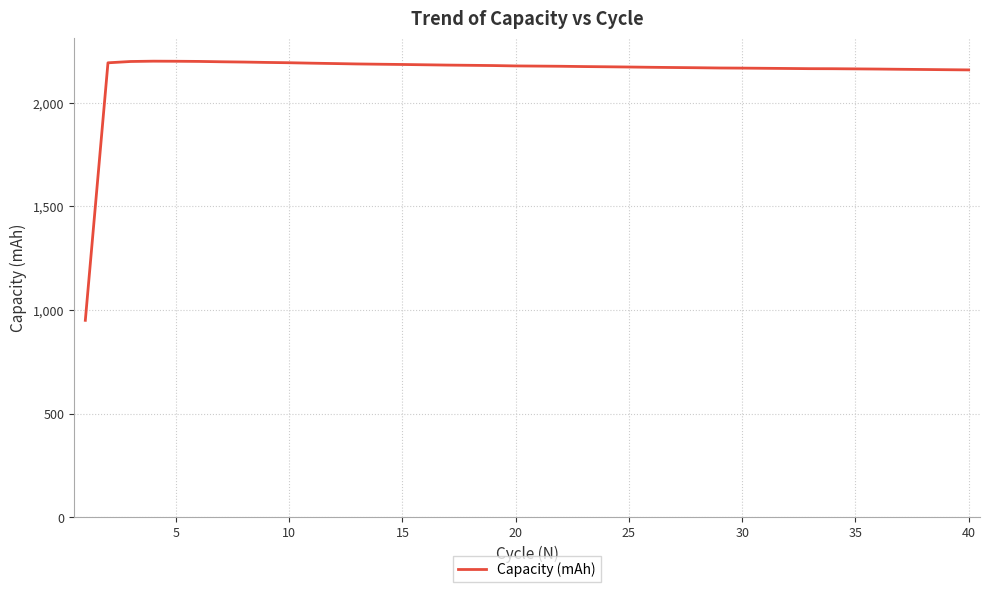

How many lines are shown in the chart?

1